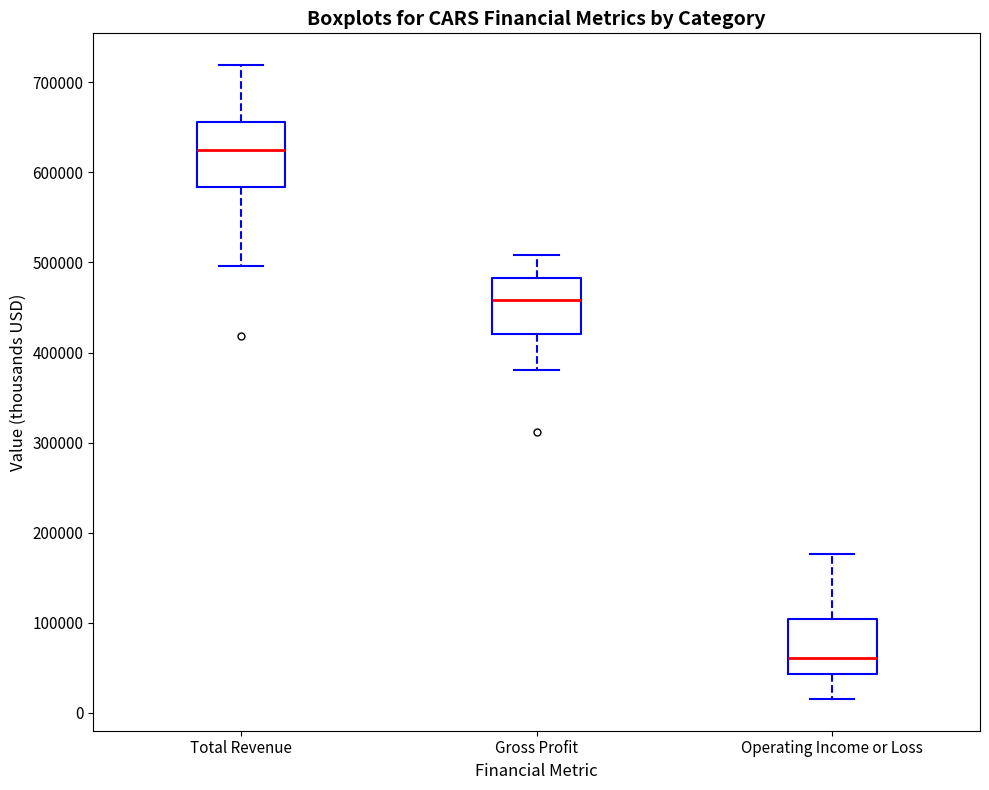

Reading left to right, read every box against the y-axis: the position of its median line, the range the box covers, and the ends of its whiskers. The values are not printed on the chart, so give them approximately, as read against the axis.

Total Revenue: median 630000, box 580000 to 660000, whiskers 500000 to 720000
Gross Profit: median 460000, box 420000 to 480000, whiskers 380000 to 510000
Operating Income or Loss: median 60000, box 40000 to 100000, whiskers 20000 to 180000